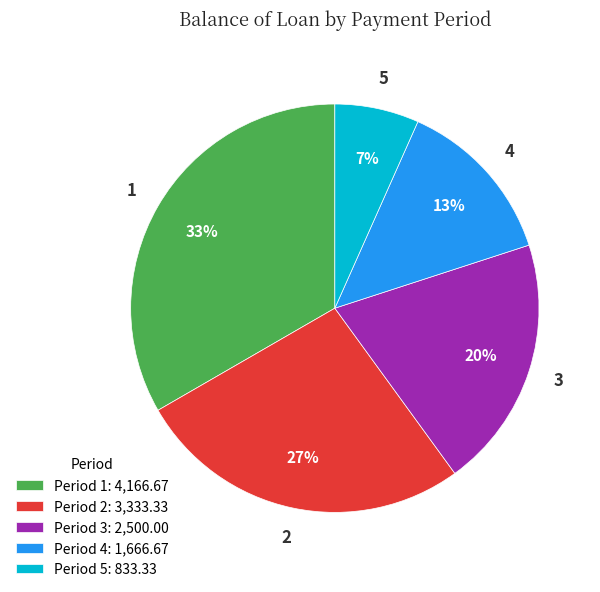

To the nearest percent, what percentage of the pie is Period 3: 2,500.00?

20%